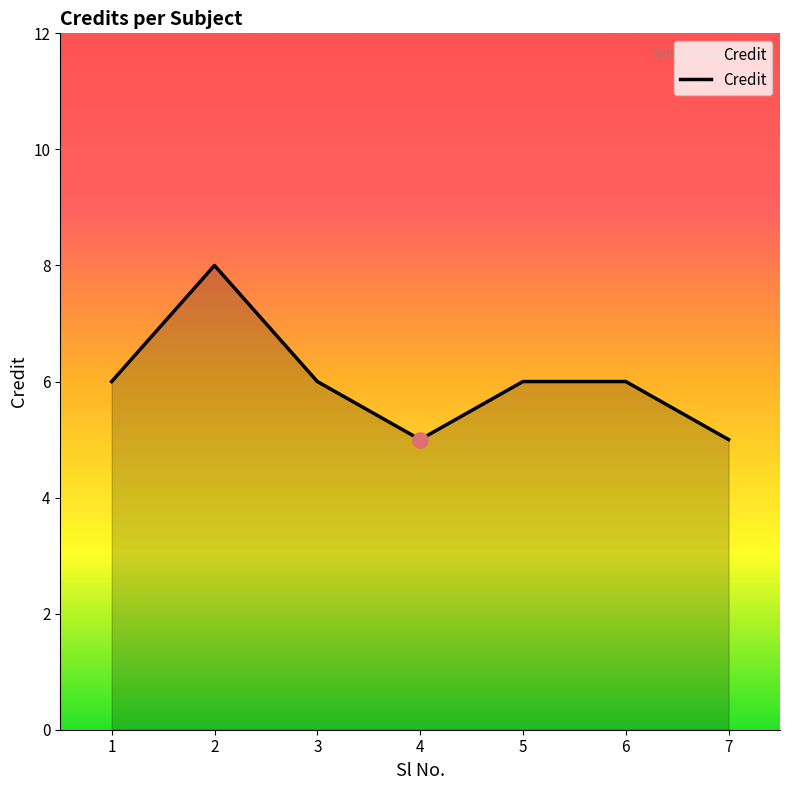

What is the change in value from 3 to 7?

-1